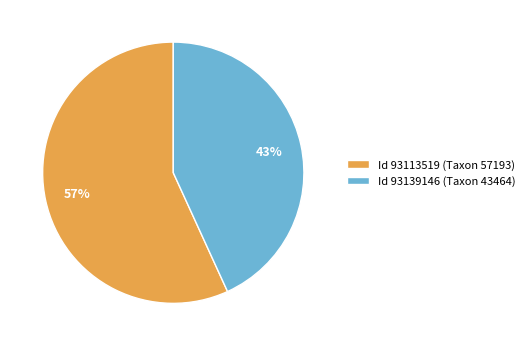

Which slice is the largest?

Id 93113519 (Taxon 57193)